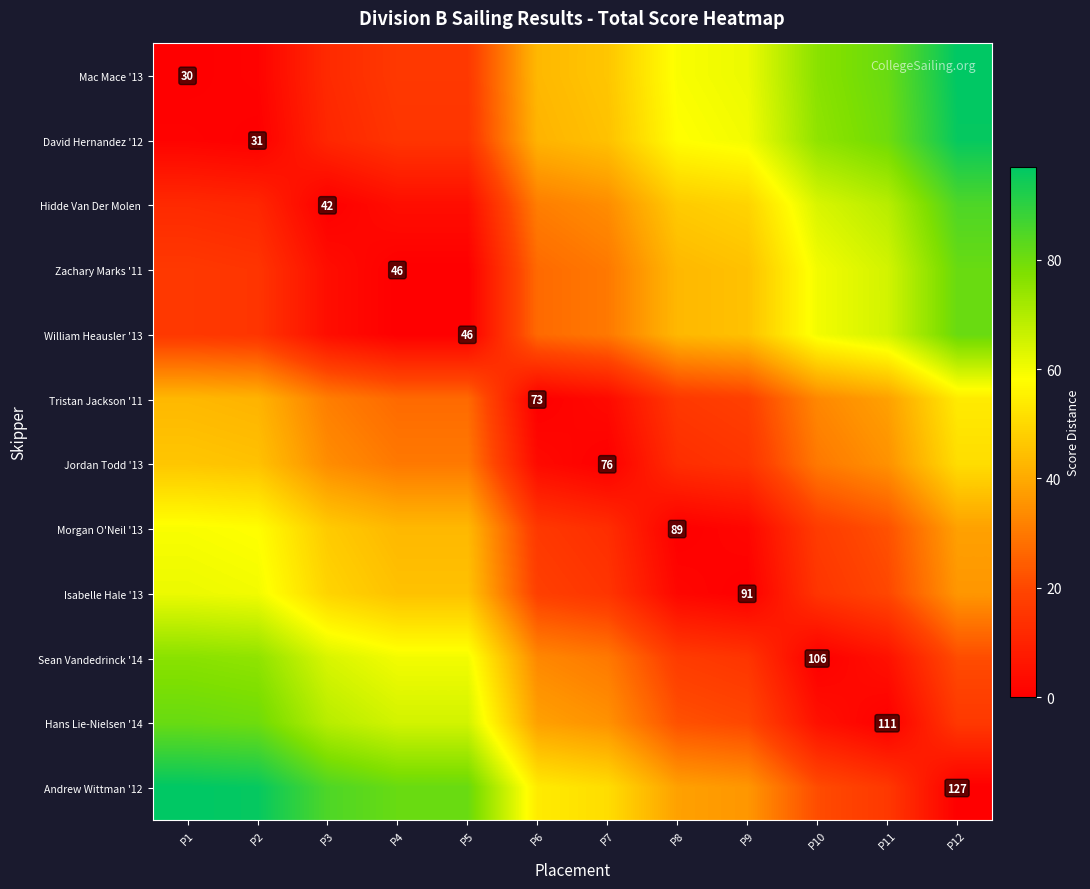

What value does the William Heausler '13 series have at P2, to the nearest 5?

15